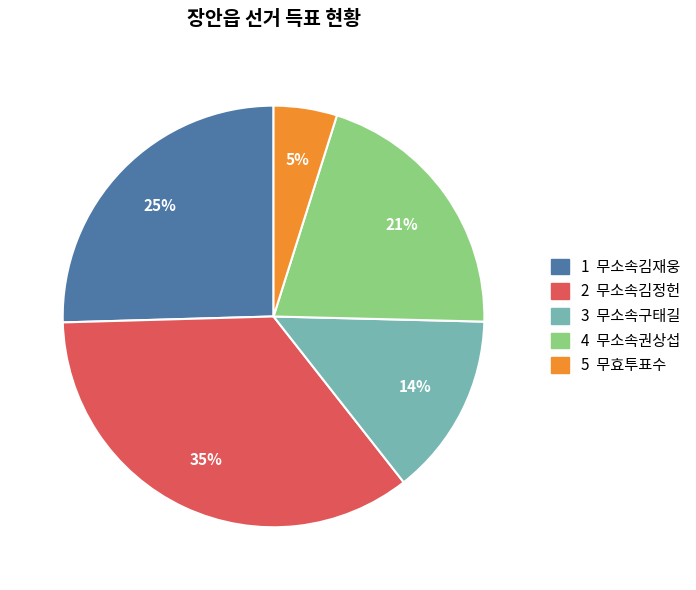

To the nearest percent, what is the difference between the largest and smallest slice percentages?

30%